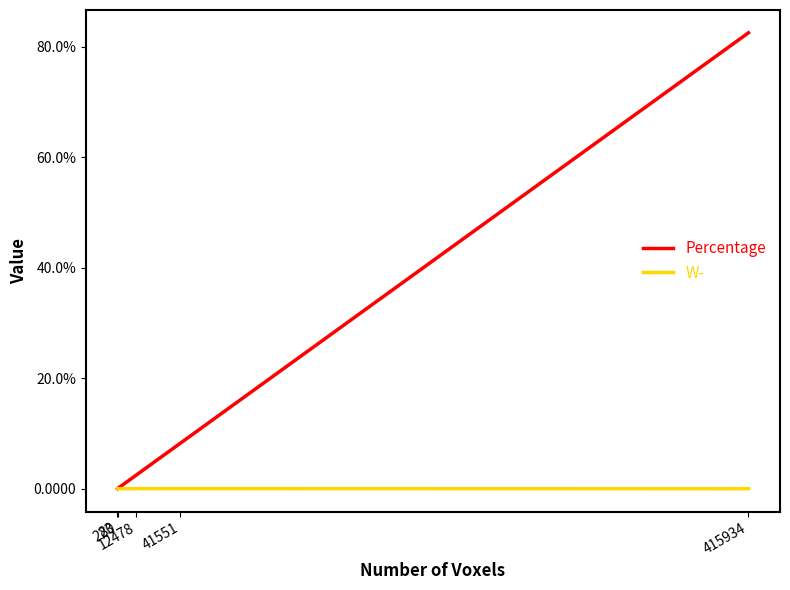

What are all the series names shown in the legend?

Percentage, W-